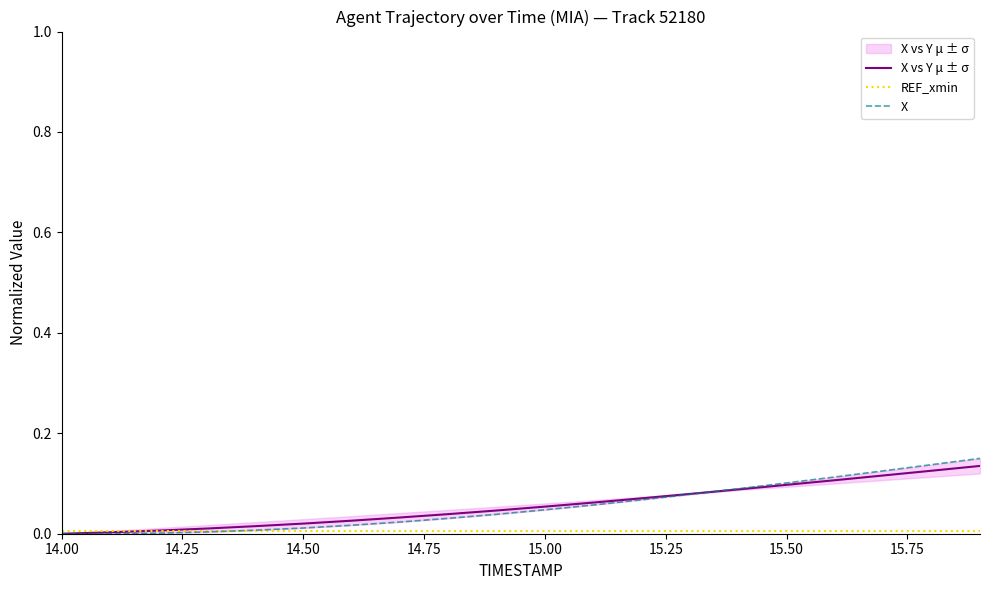

Reading left to right, transcribe all the data shown in this chart.

X vs Y μ ± σ: 0.0	0.0	0.0	0.0	0.0	0.0	0.0	0.0	0.0	0.0	0.1	0.1	0.1	0.1	0.1	0.1	0.1	0.1	0.1	0.1
REF_xmin: 0.0	0.0	0.0	0.0	0.0	0.0	0.0	0.0	0.0	0.0	0.0	0.0	0.0	0.0	0.0	0.0	0.0	0.0	0.0	0.0
X: 0.0	0.0	0.0	0.0	0.0	0.0	0.0	0.0	0.0	0.0	0.0	0.1	0.1	0.1	0.1	0.1	0.1	0.1	0.1	0.1